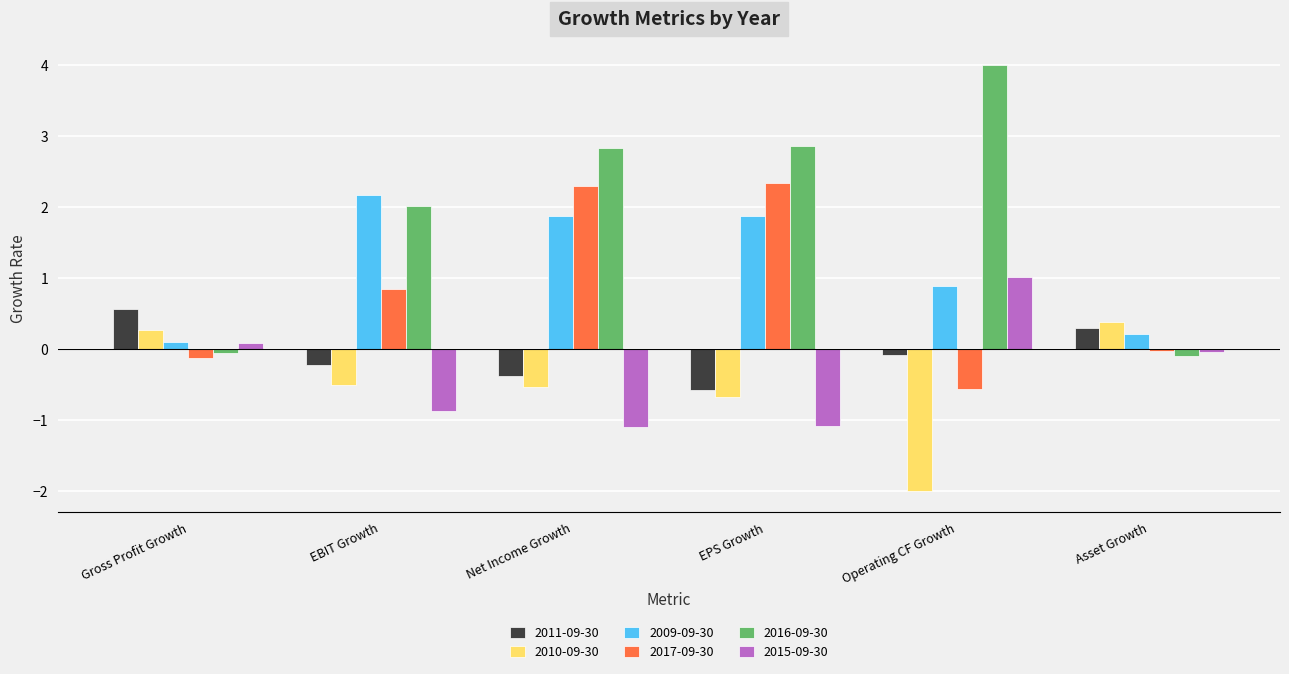

What is the maximum value for 2015-09-30?

1.0